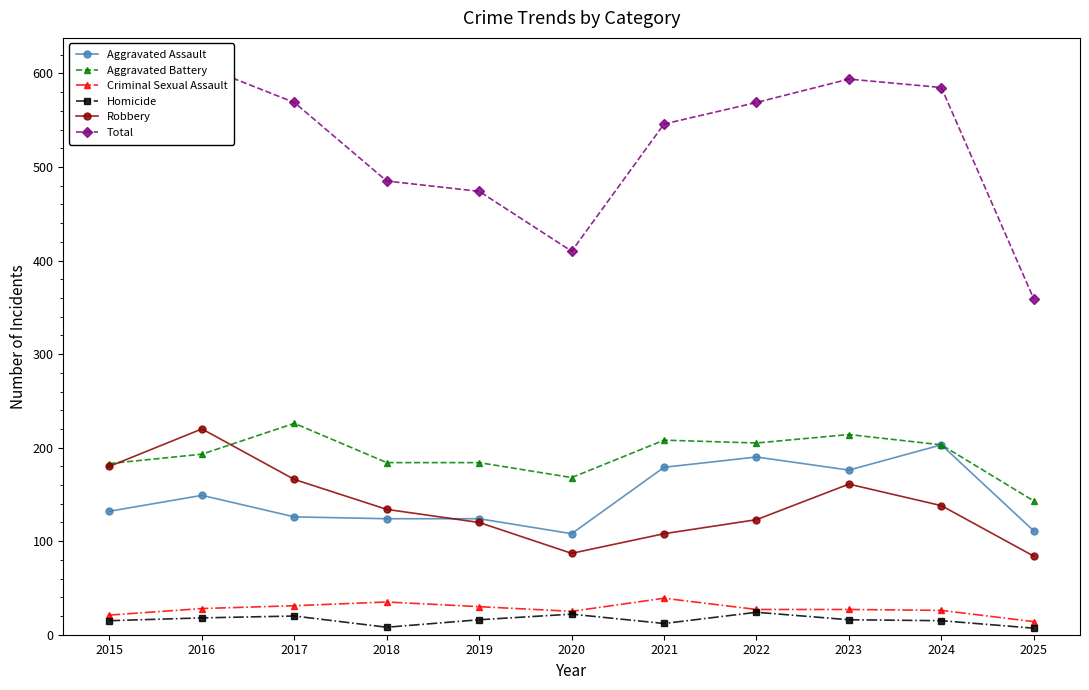

What are all the series names shown in the legend?

Aggravated Assault, Aggravated Battery, Criminal Sexual Assault, Homicide, Robbery, Total